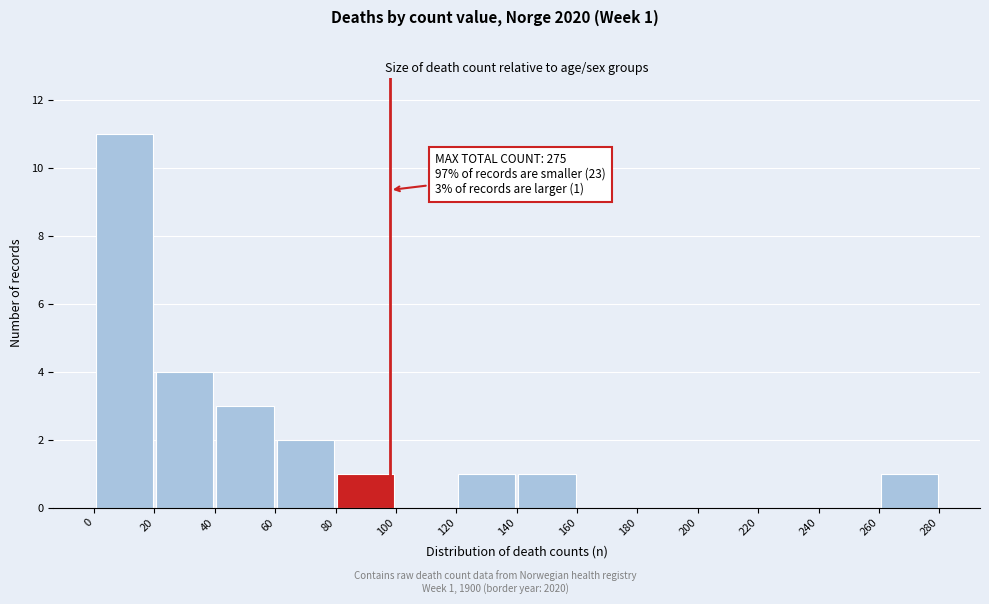

Which range on the x-axis has the tallest bar?

0 to 20